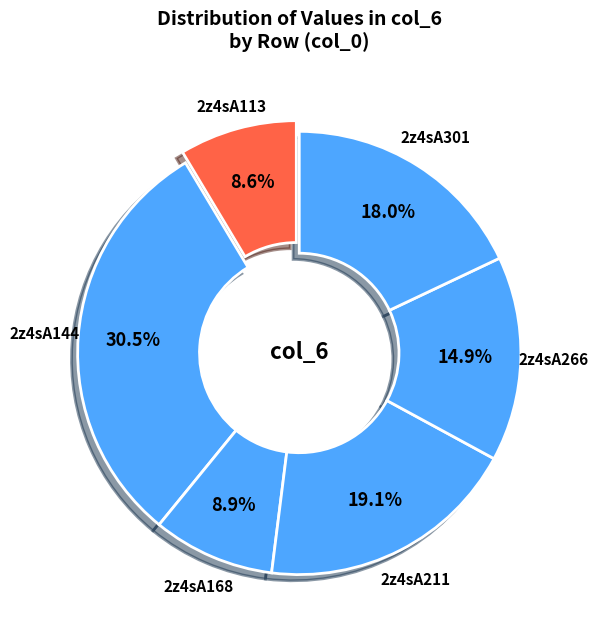

Approximately how many times larger is the value at 2z4sA211 compared to 2z4sA168?

2.1